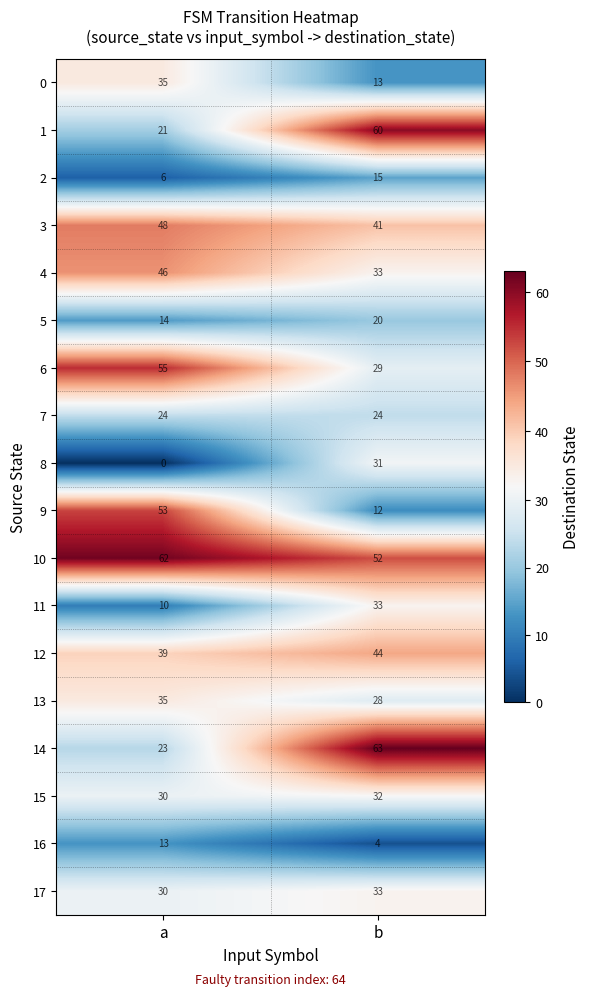

What is the sum of the 4 values at b and a?

79